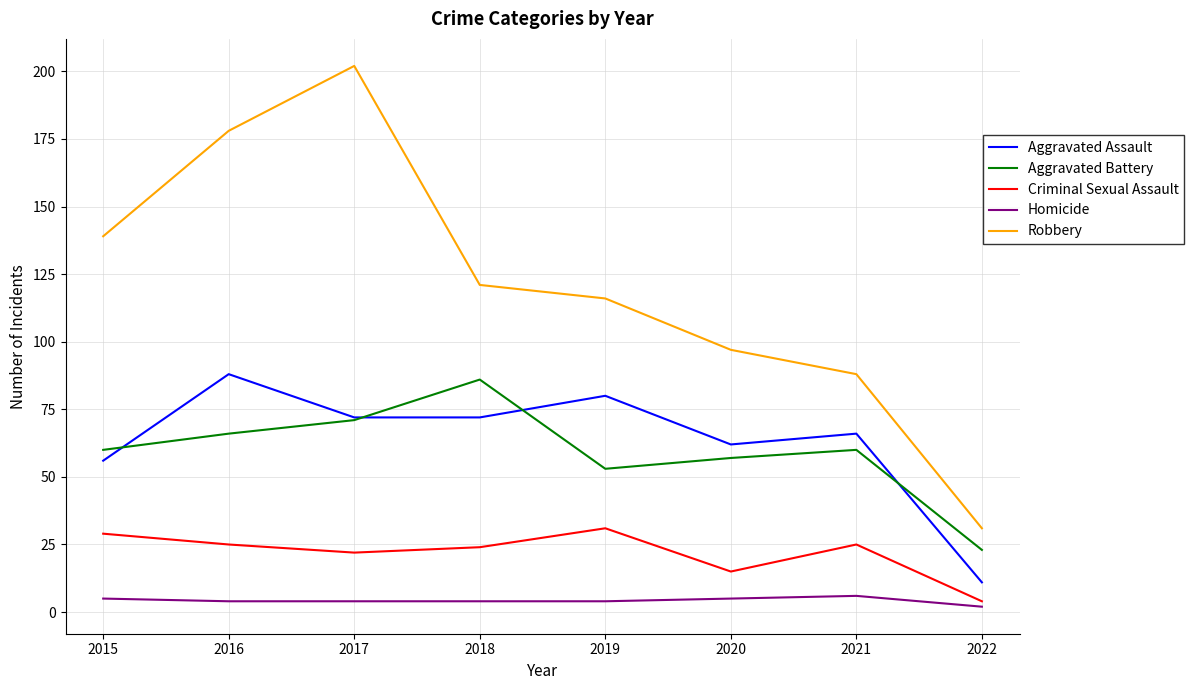

Read the Robbery value at 2022.

31